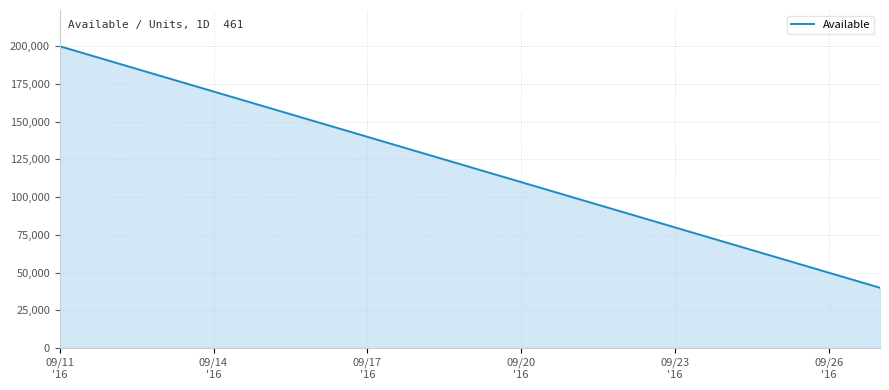

What is the smallest value displayed?

40000